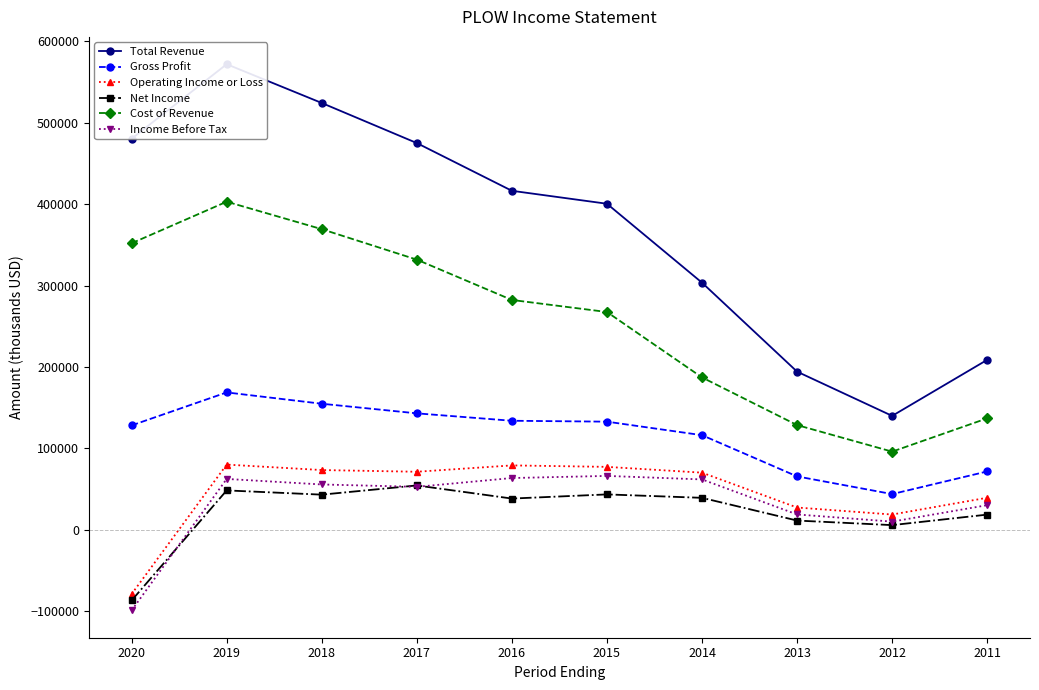

At how many categories does at least one series exceed 571292?

1